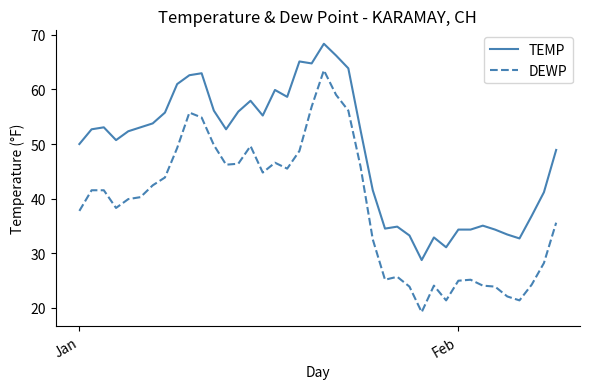

True or false: TEMP and DEWP cross at least once.

False